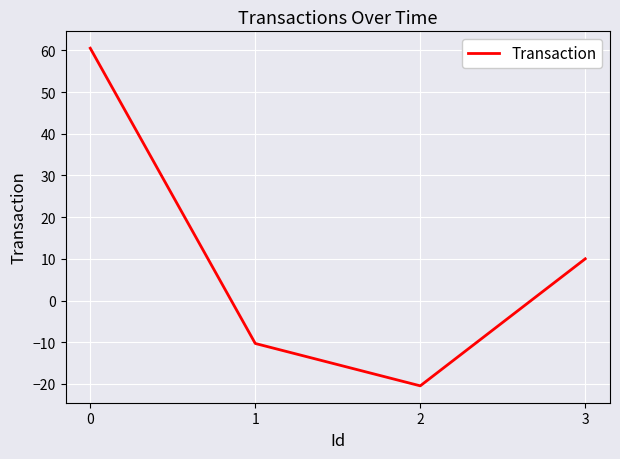

Rank the categories by value from lowest to highest.

2, 1, 3, 0